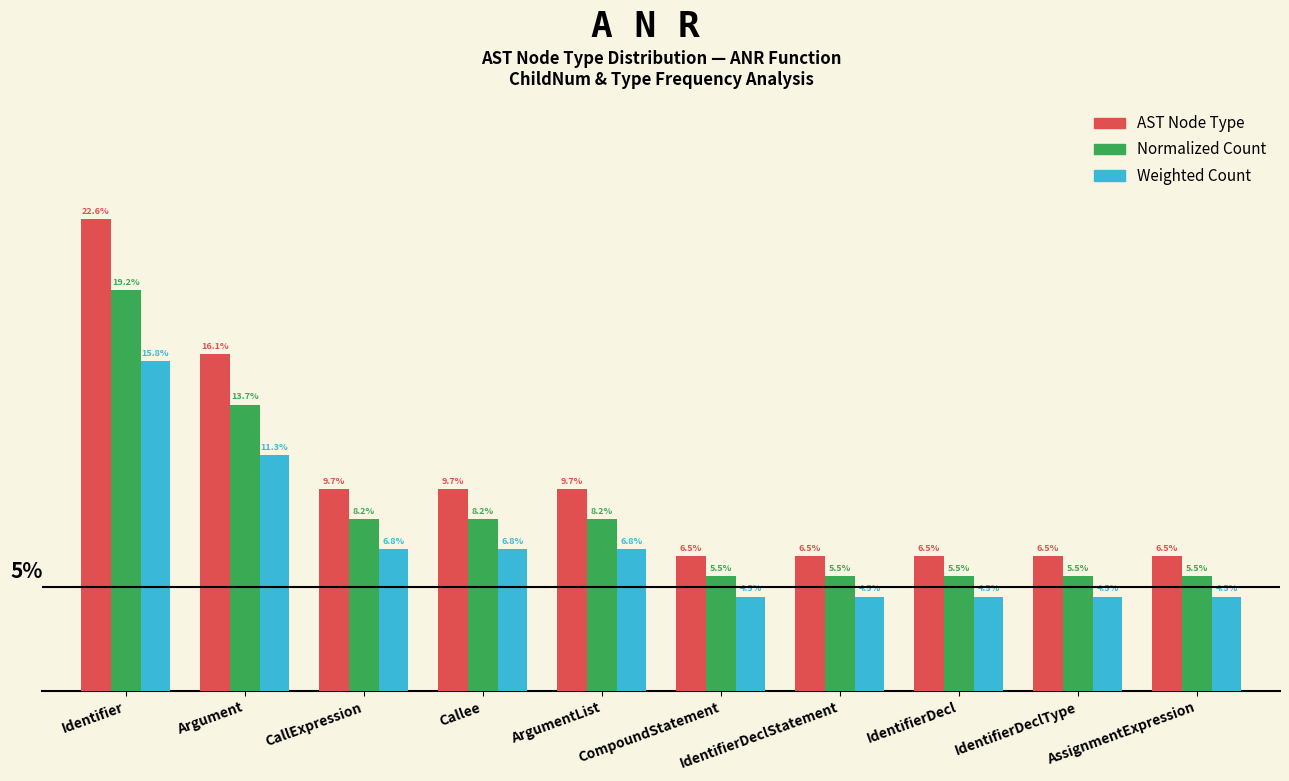

Which series has the largest range (max minus min)?

AST Node Type